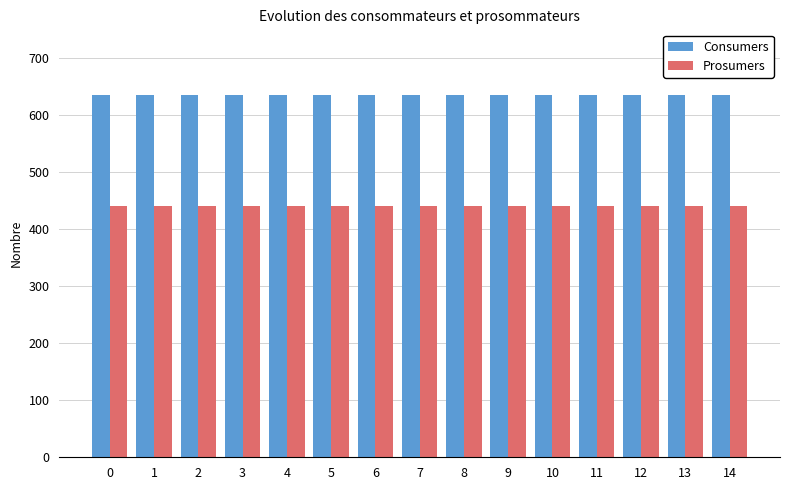

What is the difference between the highest and lowest values at 14?

195